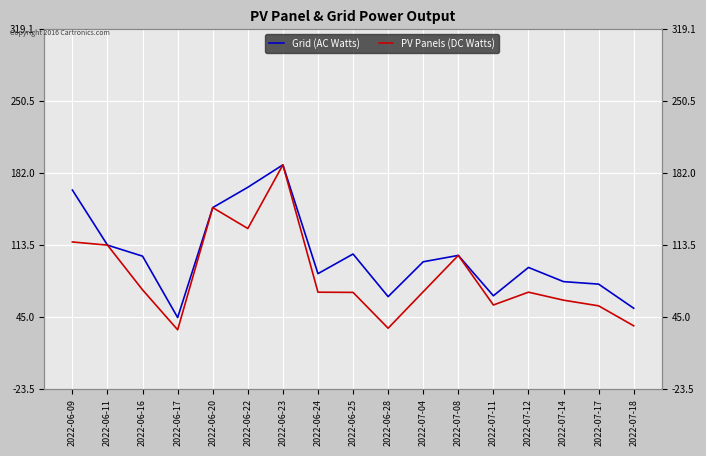

What are all the series names shown in the legend?

Grid (AC Watts), PV Panels (DC Watts)